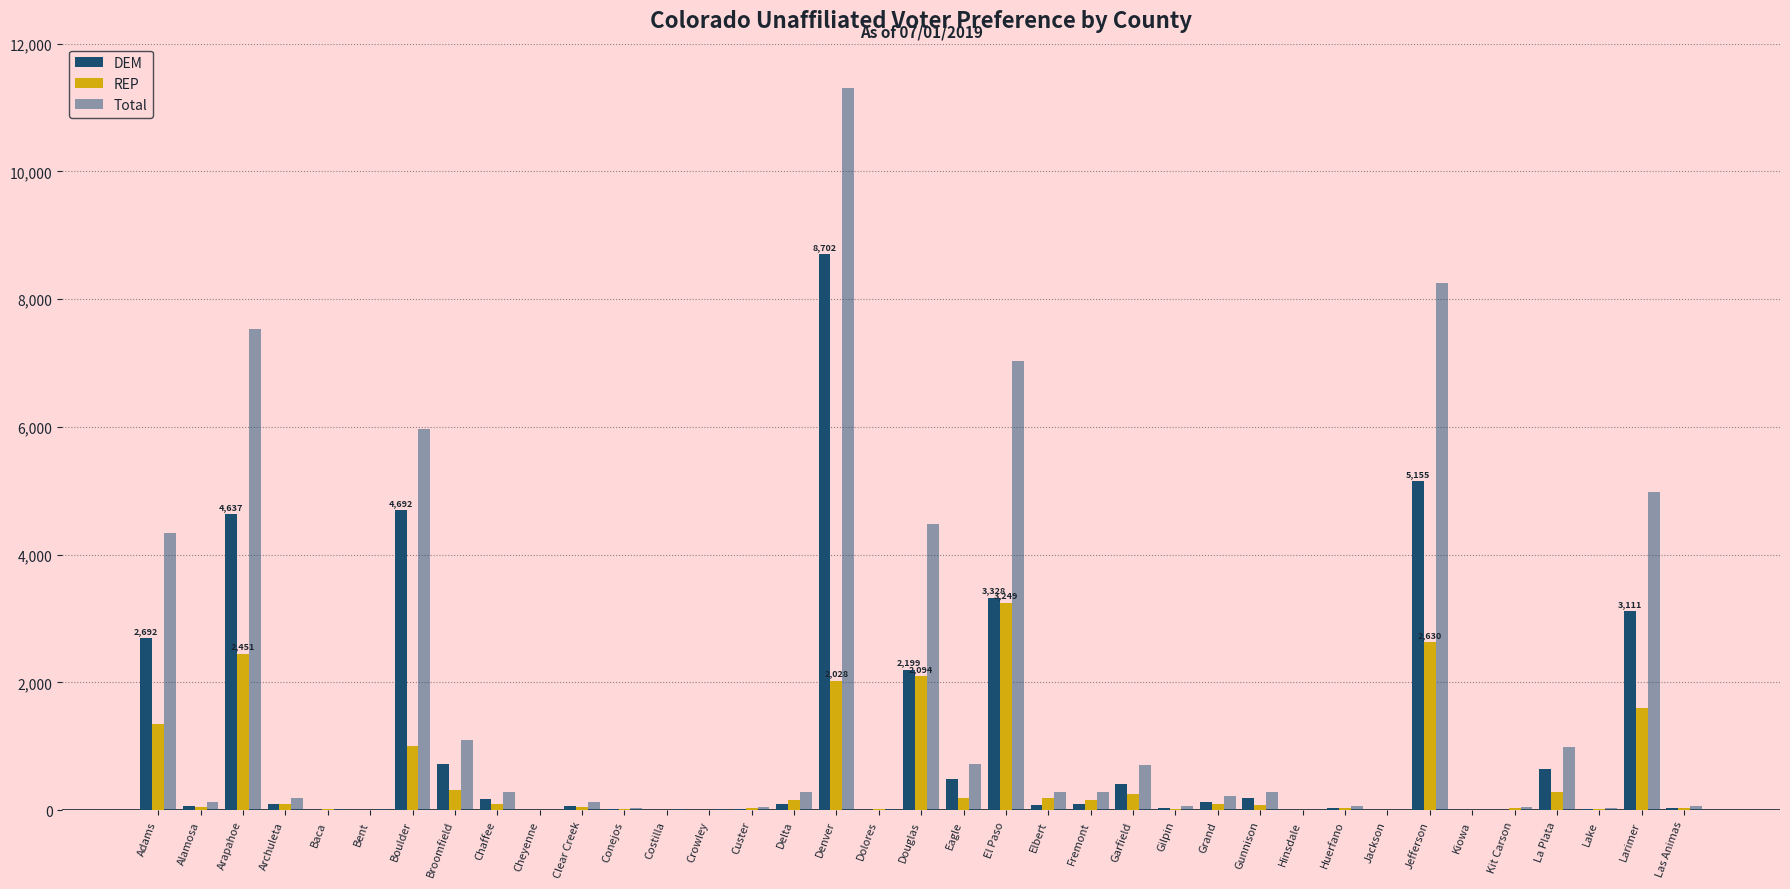

Which series has the largest range (max minus min)?

Total